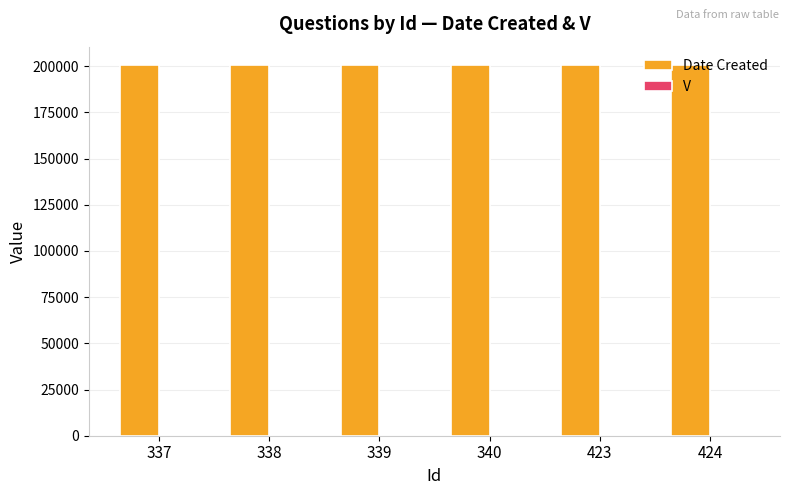

What is the sum of all Date Created values?

1202692